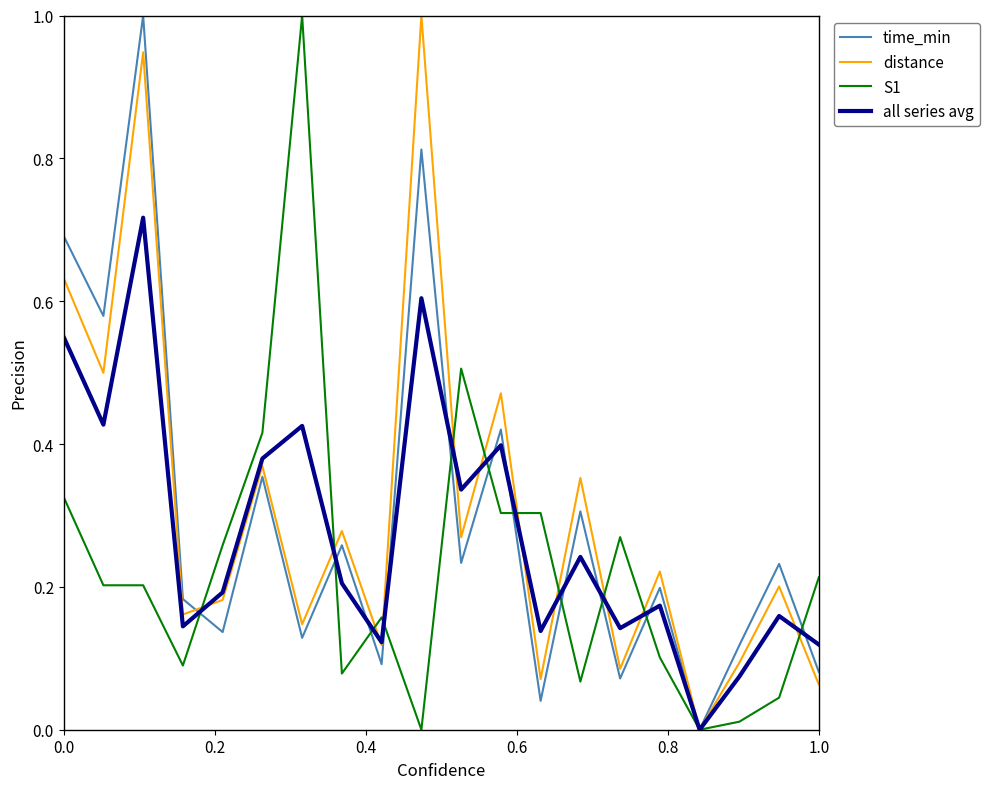

What is the greatest value displayed?

1.0